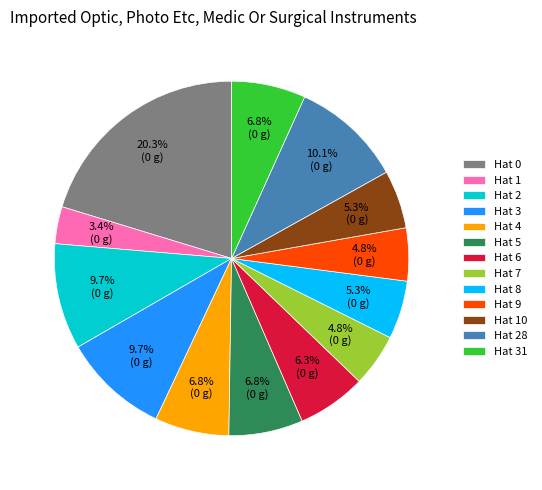

How many slices are in this pie chart?

13